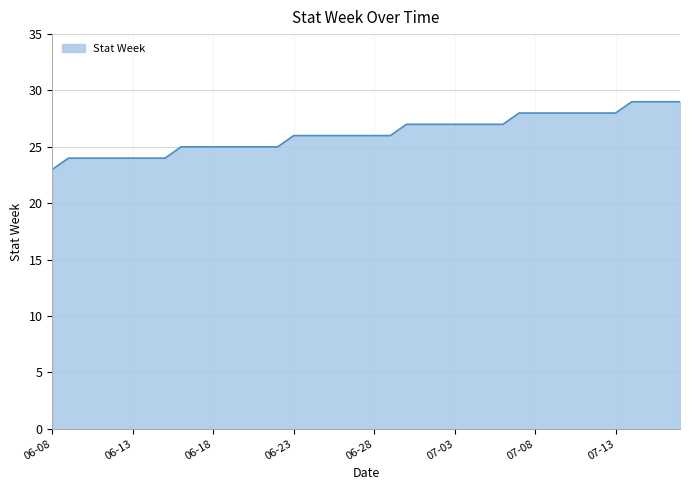

What is the difference between the maximum and minimum values?

6